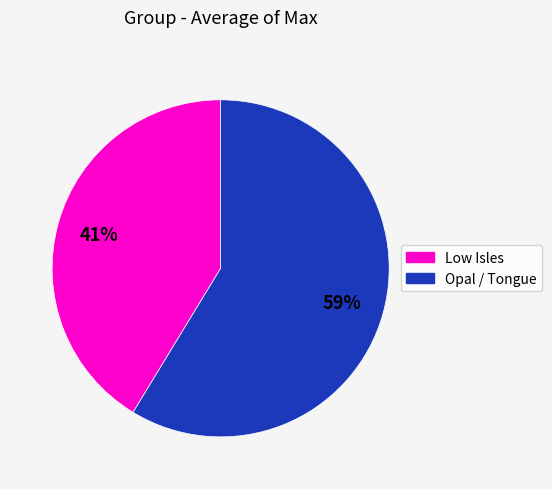

To the nearest percent, what is the average slice percentage?

50%